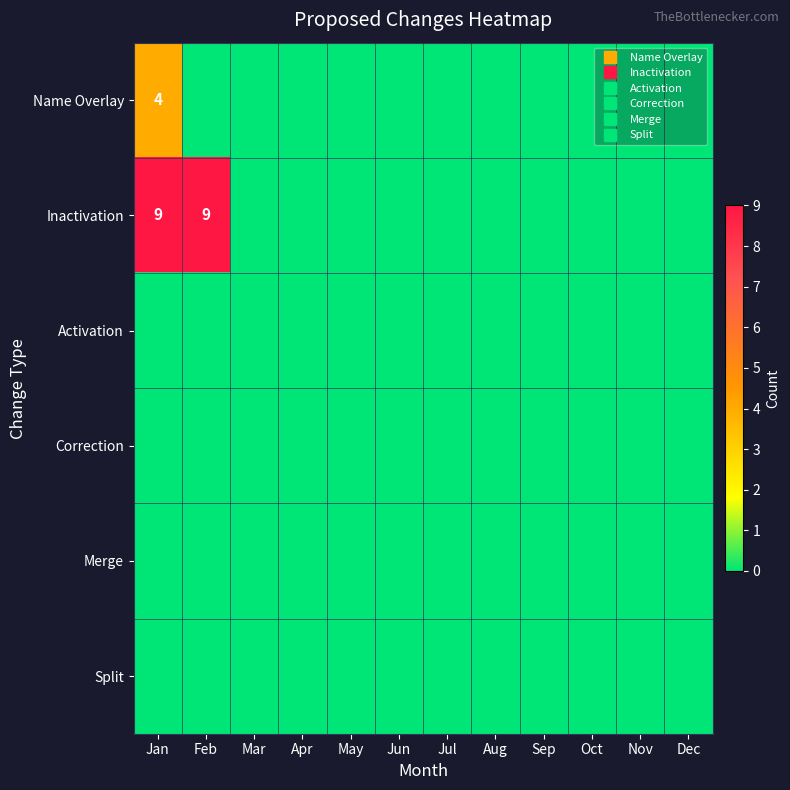

Which category has the lowest value across all series?

Feb